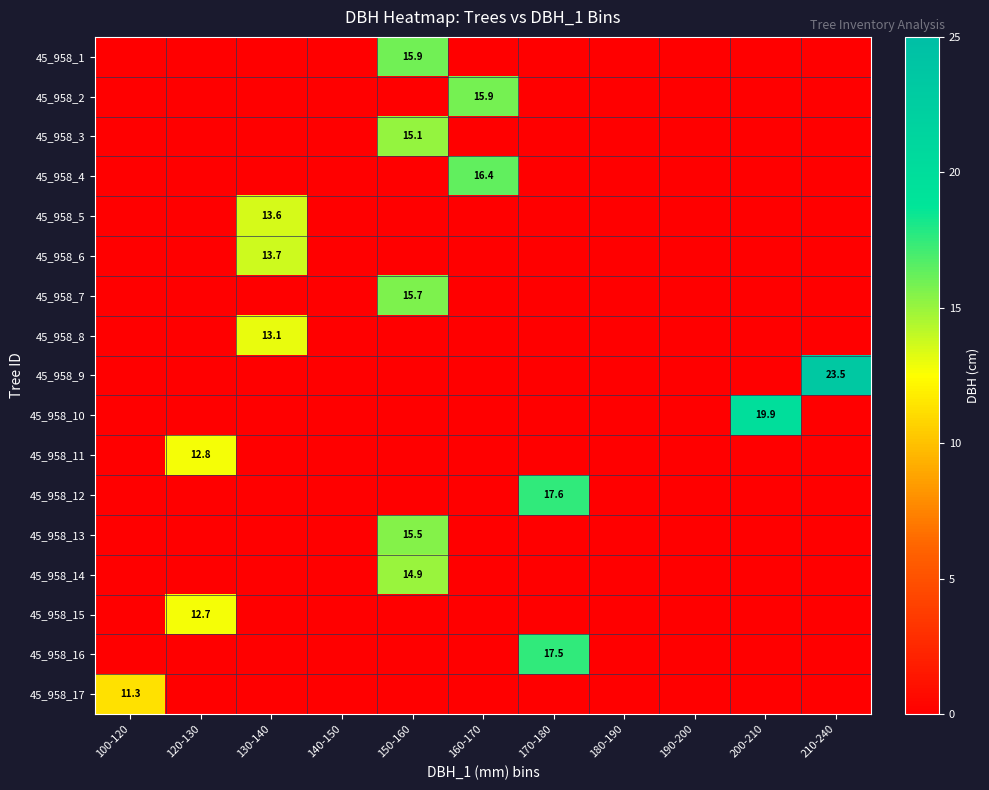

At which category is the sum across all series the highest?

150-160